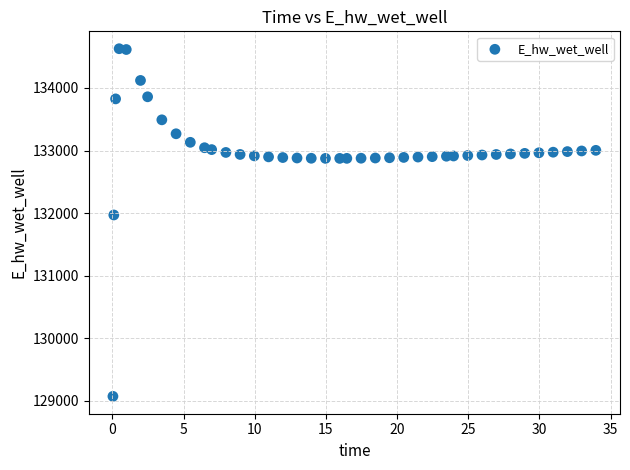

What is the range of Y values (max minus min)?

5557.7